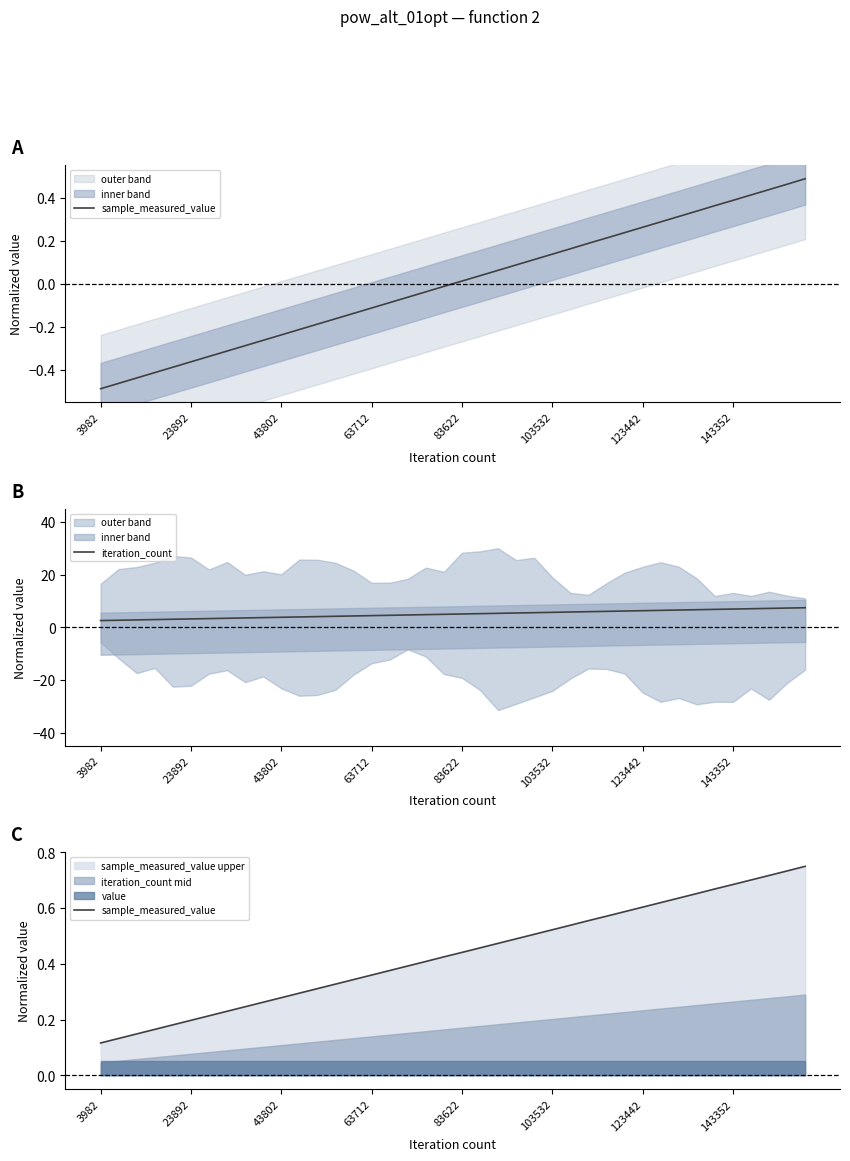

Which label corresponds to the smallest value in the chart?

3982